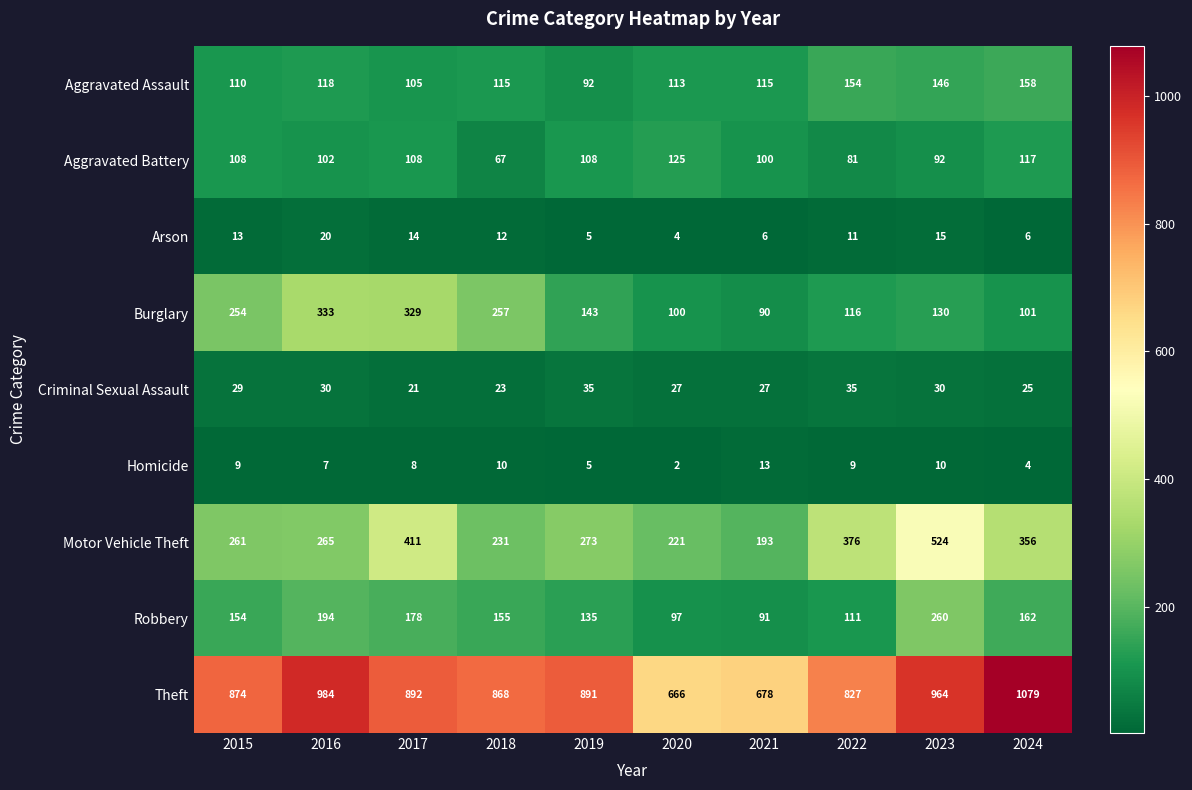

What is the minimum value for Arson?

4